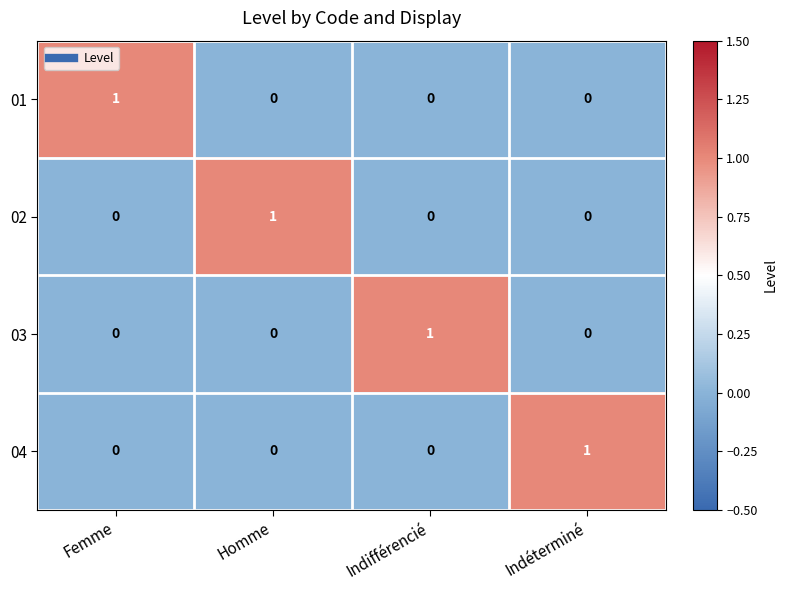

At how many categories does at least one series exceed 0?

4